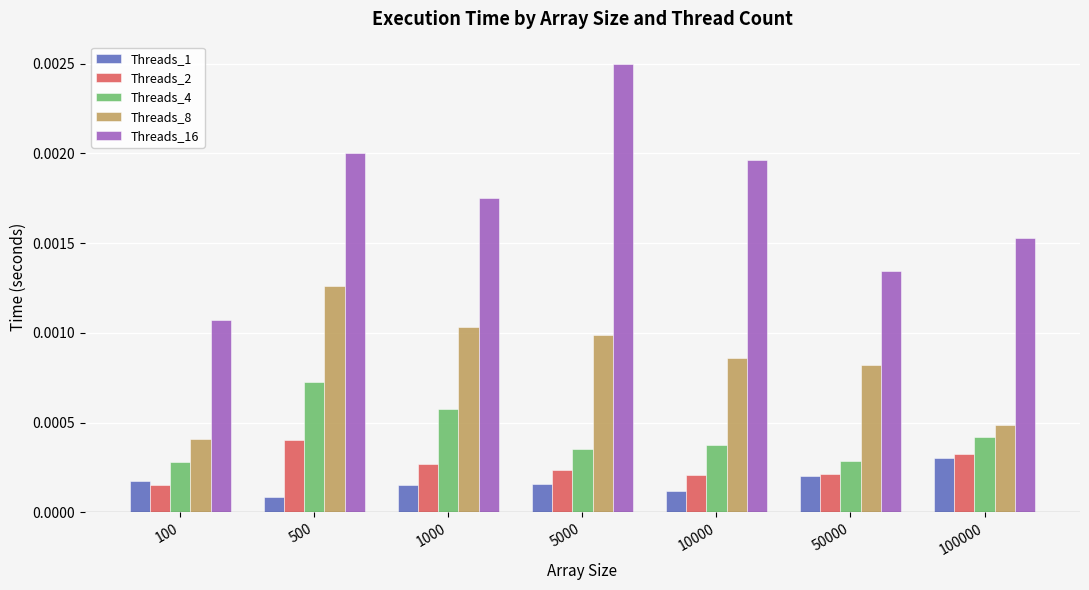

How many bars are there in each group?

5